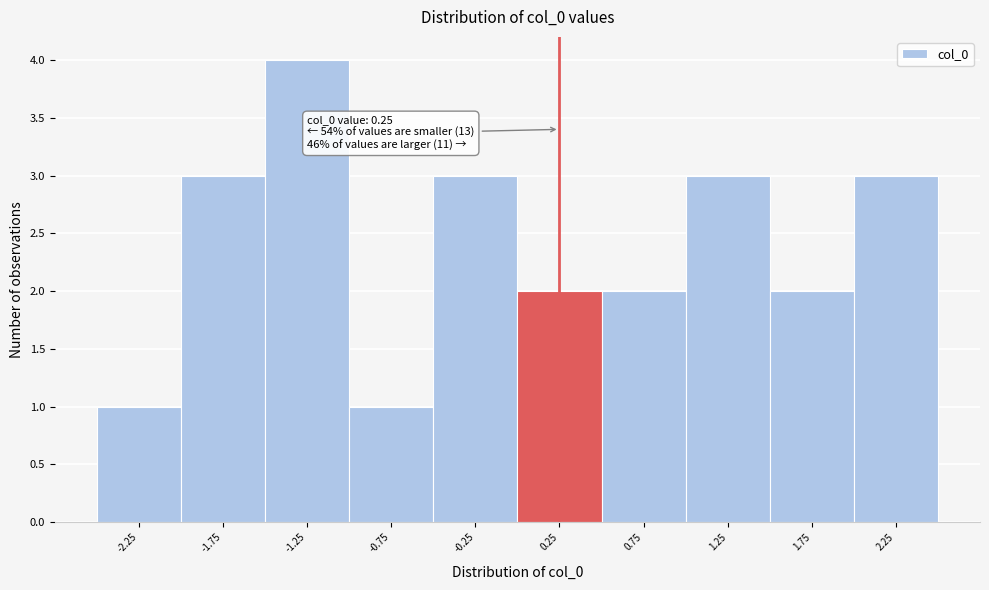

Which range on the x-axis has the tallest bar?

-1.5 to -1.0